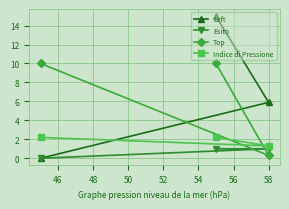

Rank the series by their maximum value, from highest to lowest.

Left, Top, Indice di Pressione, Esito